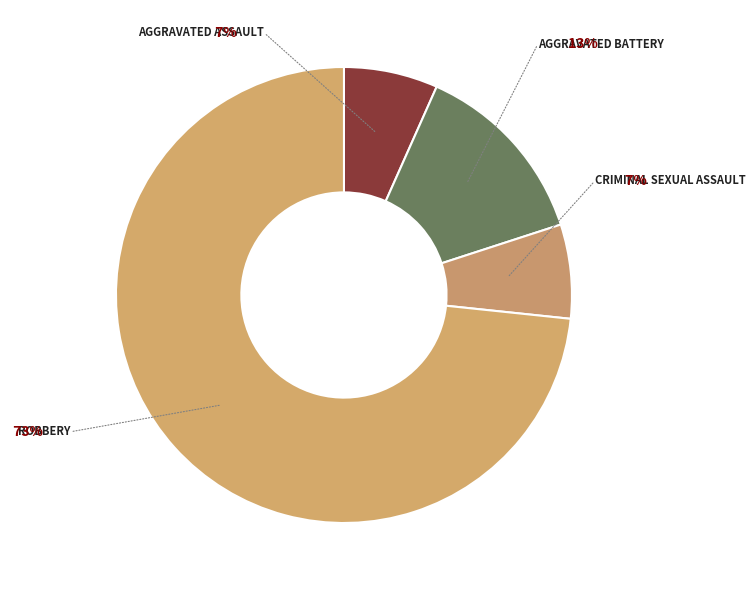

The Aggravated Assault slice represents 1% of the pie. True or false?

False